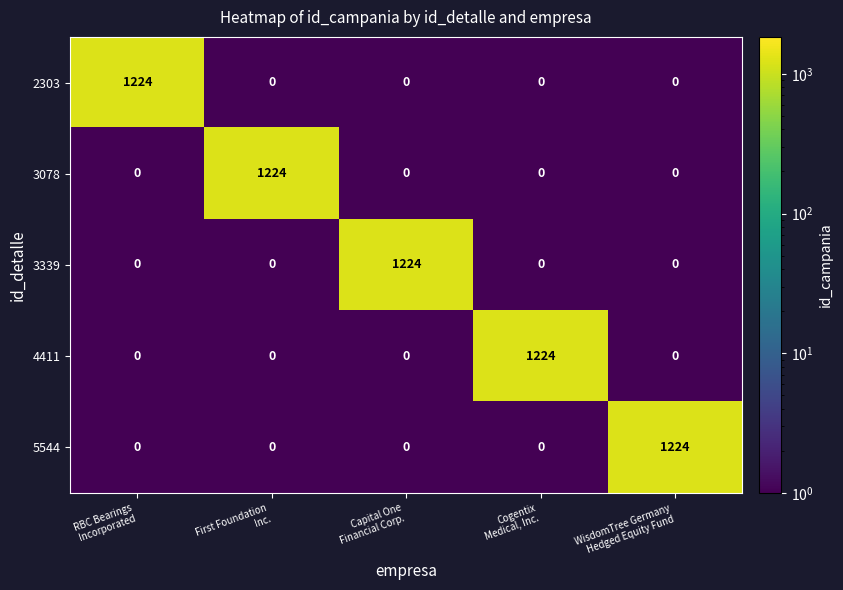

What is the greatest value displayed?

1224